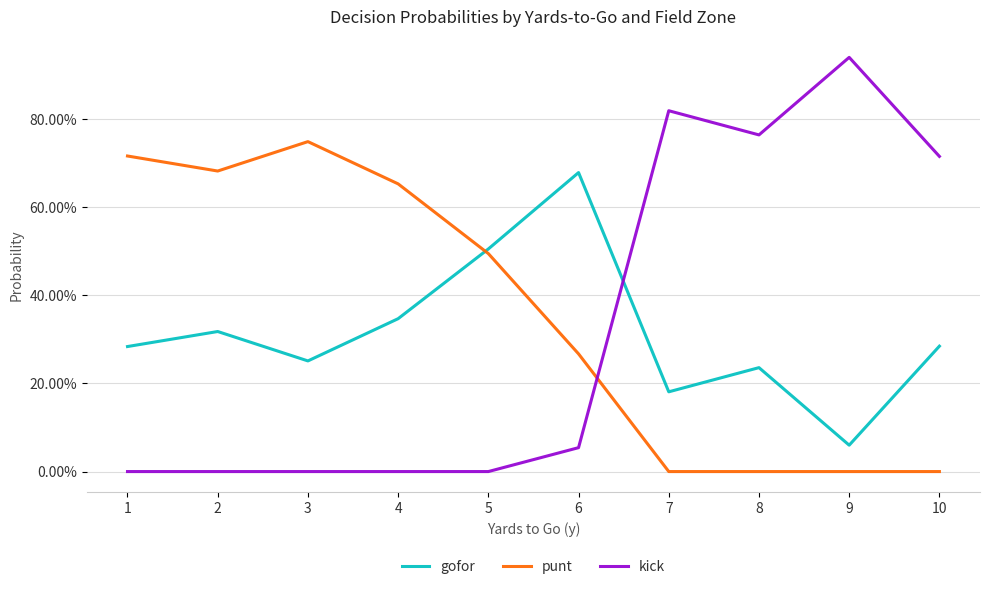

What are all the series names shown in the legend?

gofor, punt, kick